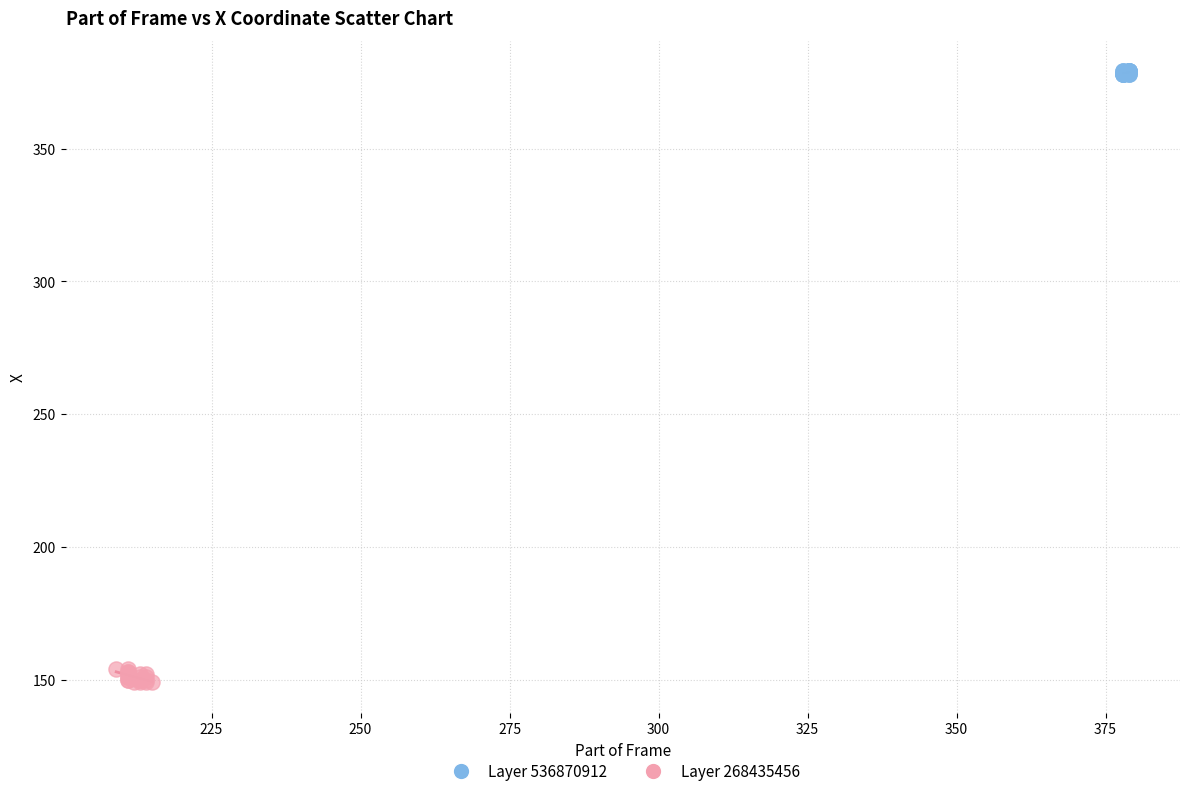

Which series contains the lowest Y value?

Layer 268435456